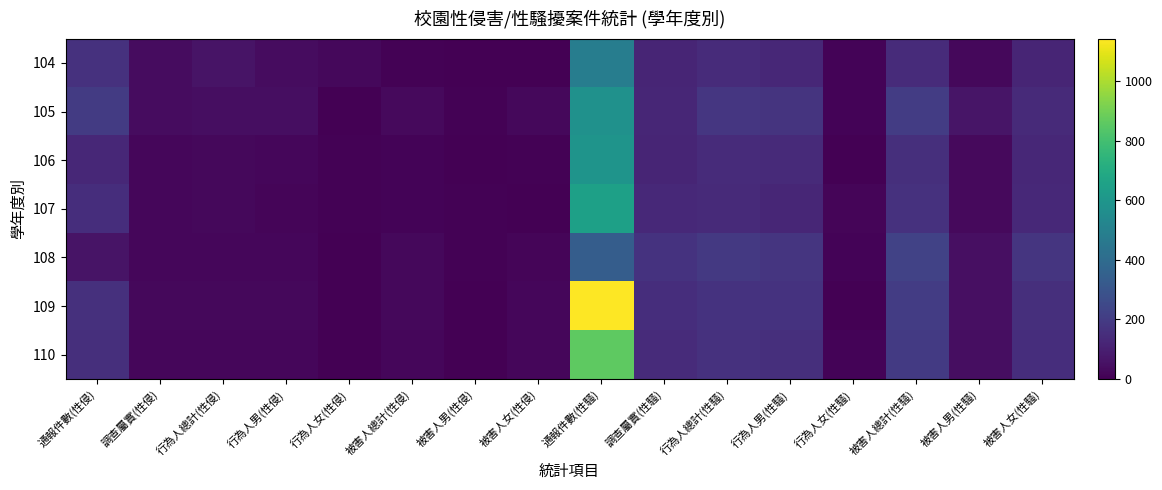

Between 通報件數(性侵) and 行為人女(性騷), which is larger?

通報件數(性侵)